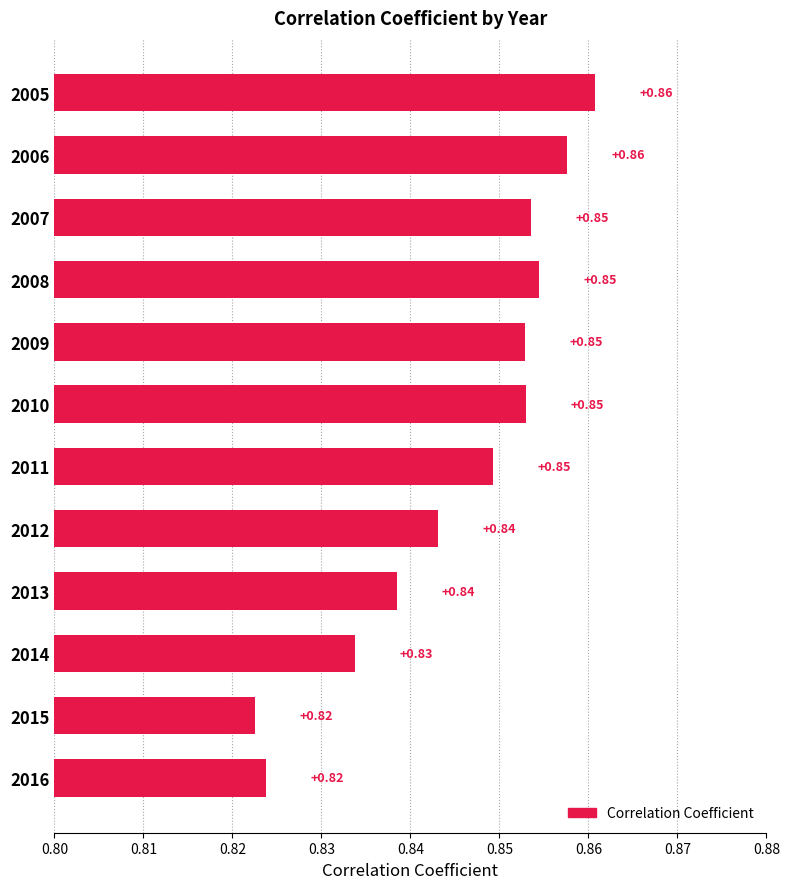

Which has a higher value, 2014 or 2013?

2013